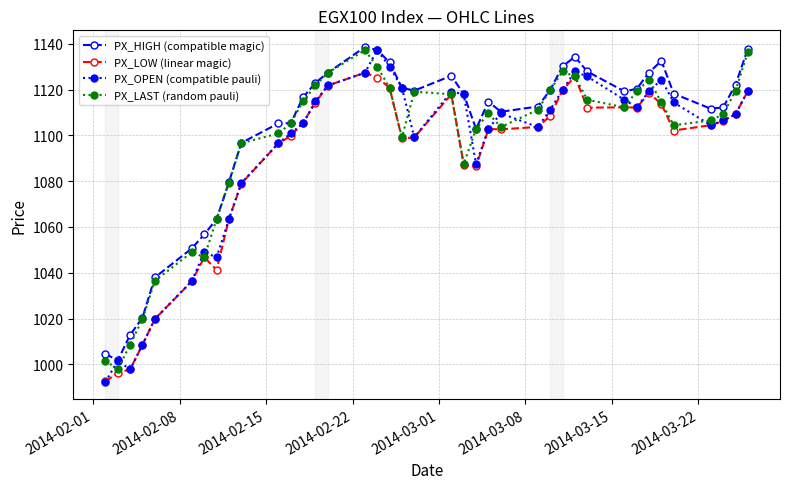

What is the value of the PX_LOW (linear magic) point at the 15th from the left?

1121.8